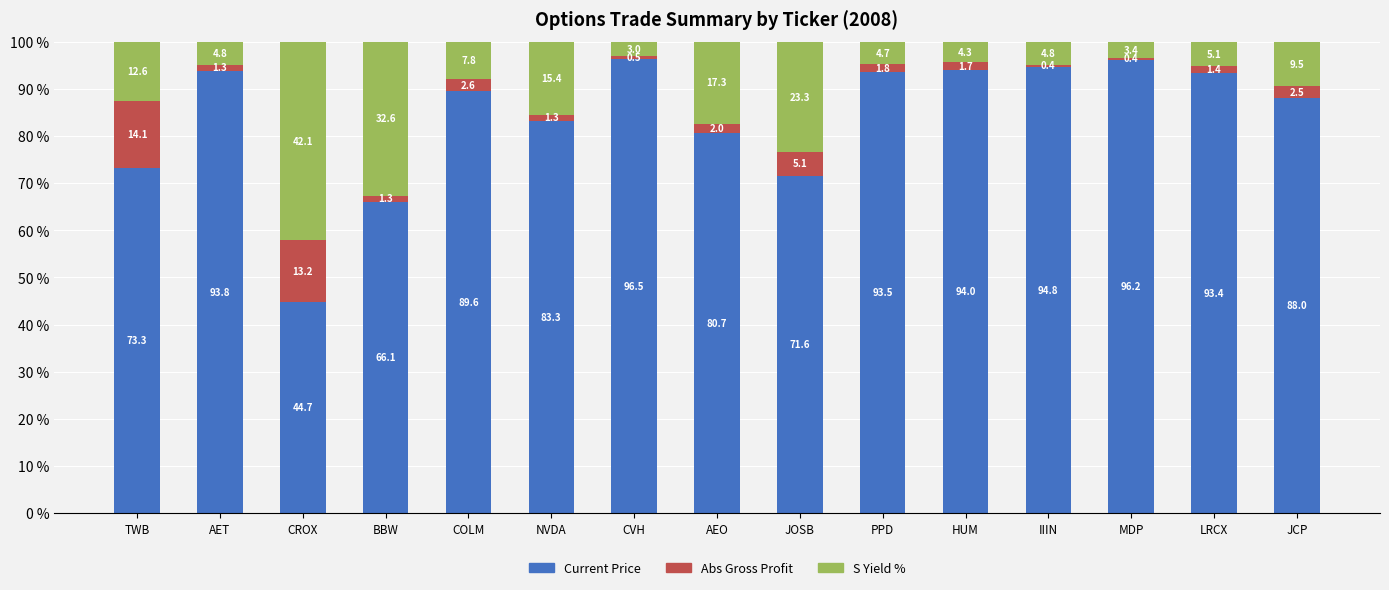

What is the difference between the maximum and minimum values in the Current Price series?

51.7